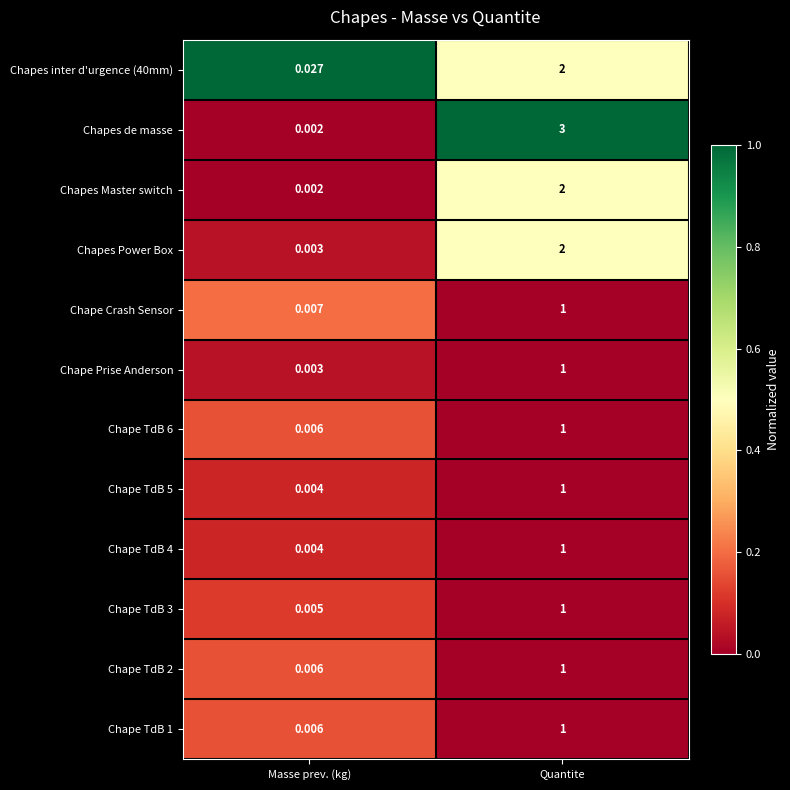

At which label is Chape Crash Sensor closest to 0?

Masse prev. (kg)